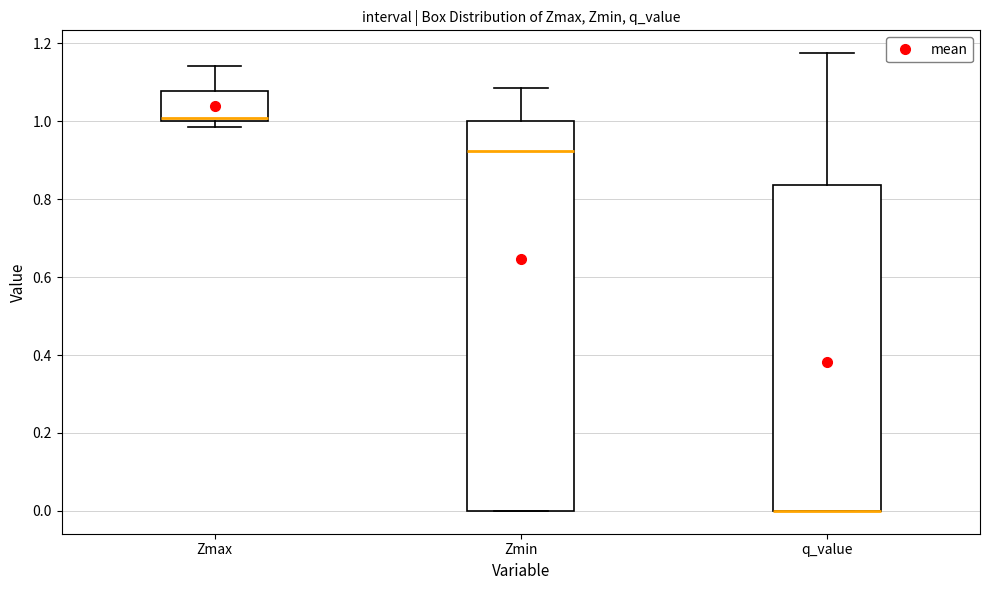

Where is the upper edge of the box for Zmax on the y-axis? The values are not printed on the chart, so give them approximately, as read against the axis.

1.08